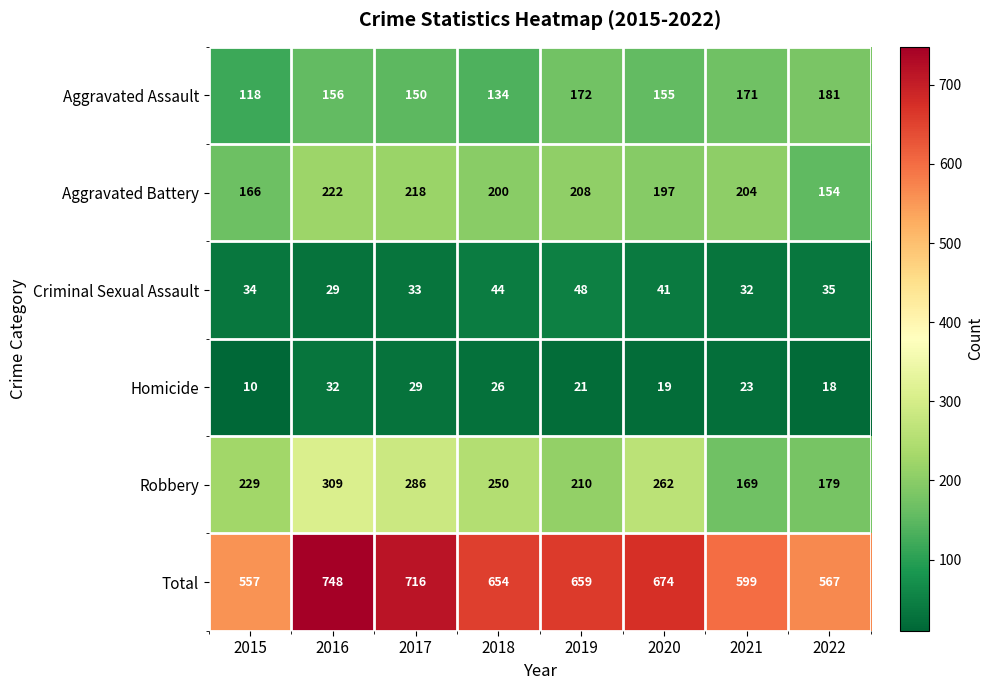

How many categories are shown in the chart?

8